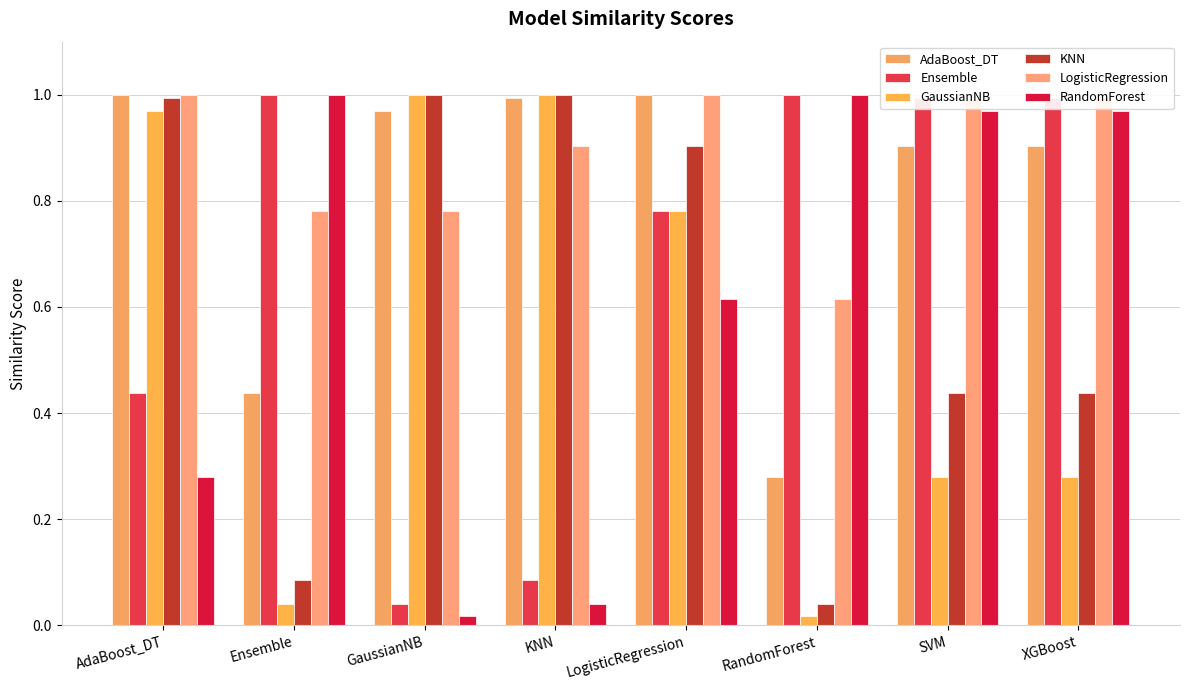

What is the sum of all RandomForest values?

4.9